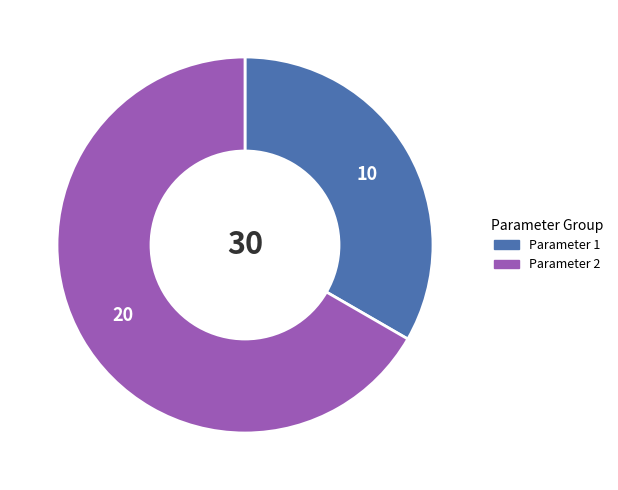

Does any single category account for the majority?

Yes